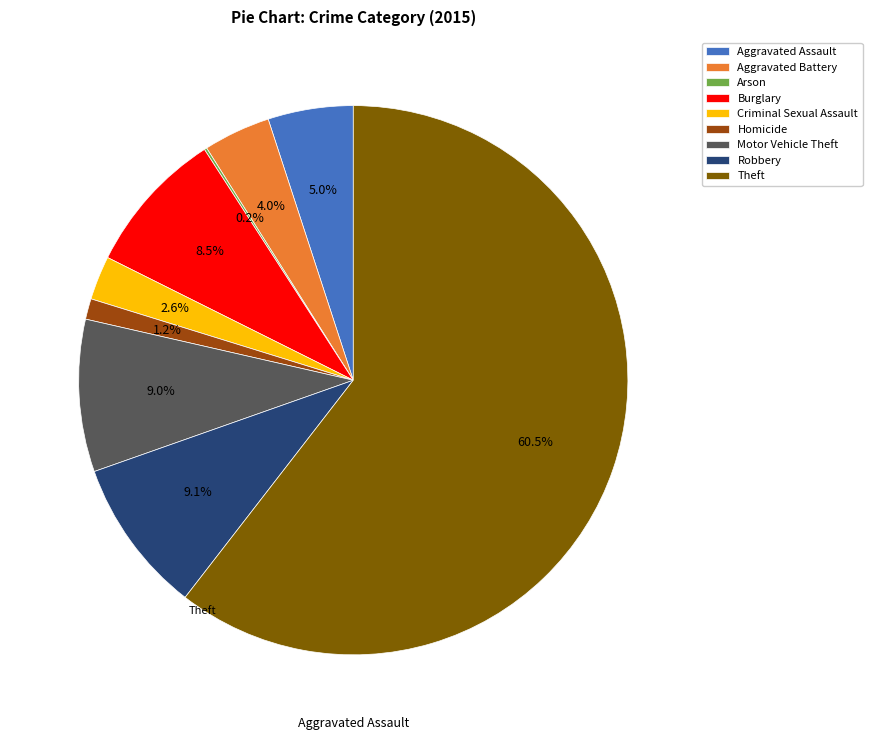

The Criminal Sexual Assault slice represents 3% of the pie. True or false?

True